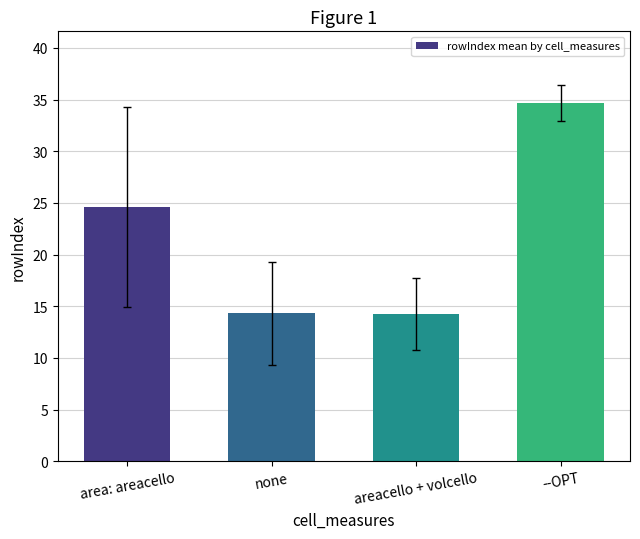

How many values exceed 24?

2